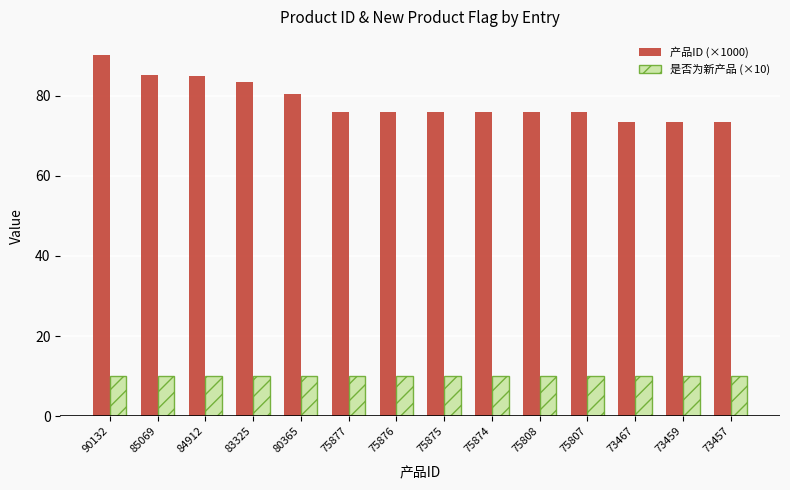

The 产品ID (×1000) series shows 73.5 at 73467. True or false?

True